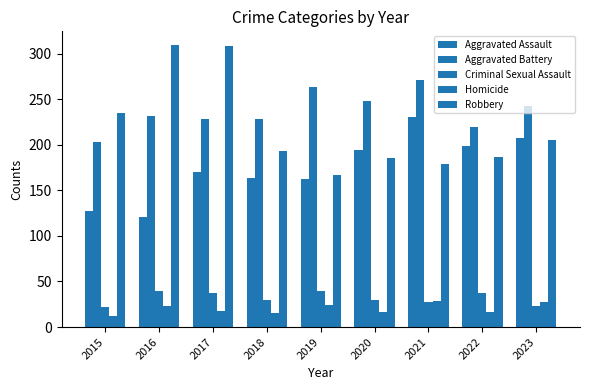

Rank the series by their maximum value, from lowest to highest.

Homicide, Criminal Sexual Assault, Aggravated Assault, Aggravated Battery, Robbery